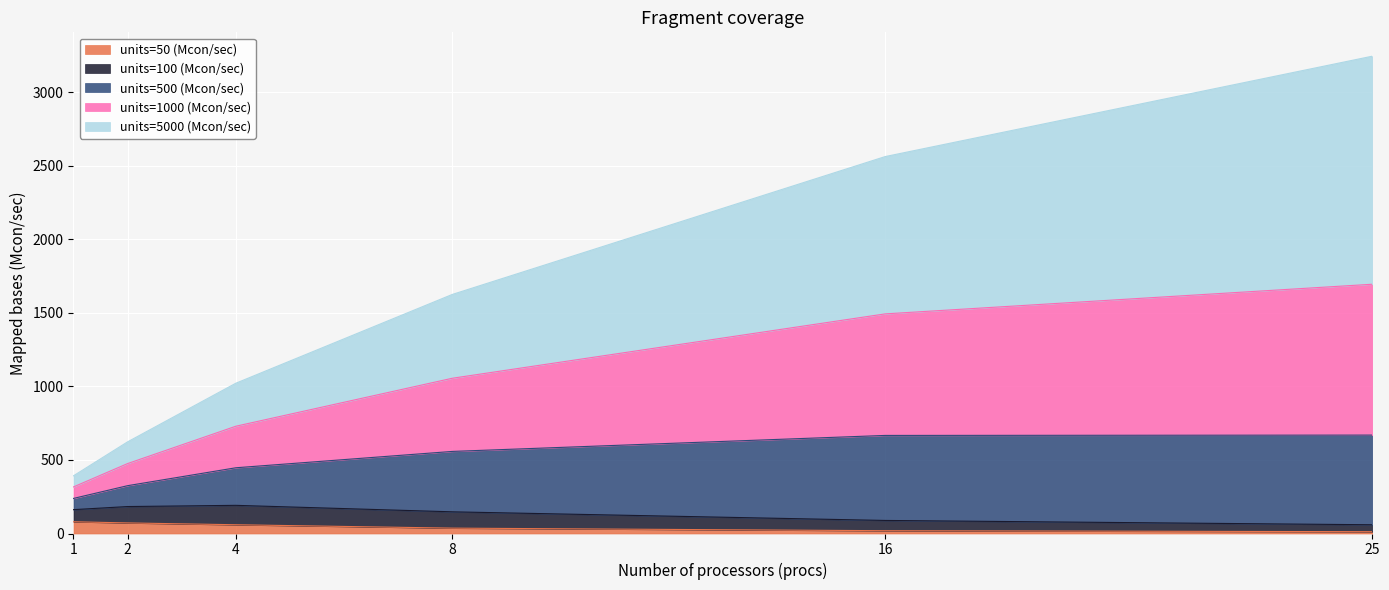

How many lines are shown in the chart?

5